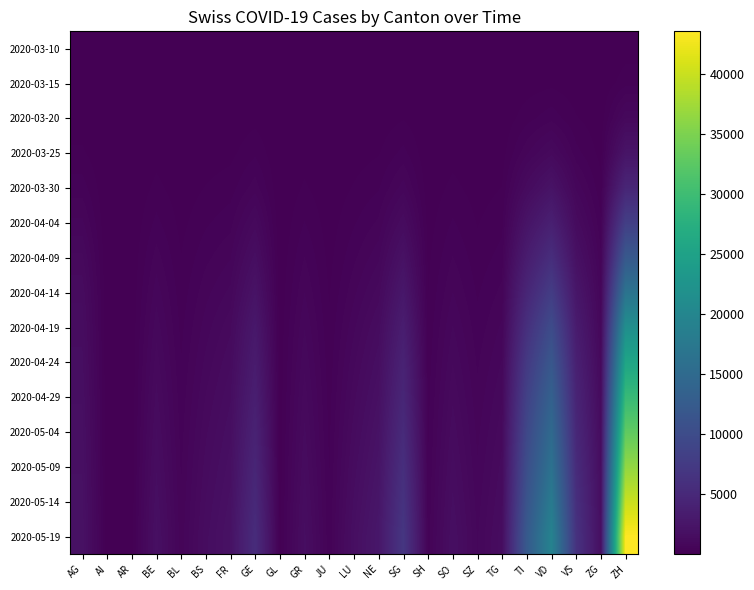

Rank the series at TG from highest to lowest value.

2020-05-19, 2020-05-14, 2020-05-09, 2020-05-04, 2020-04-29, 2020-04-24, 2020-04-19, 2020-04-14, 2020-04-09, 2020-04-04, 2020-03-30, 2020-03-25, 2020-03-20, 2020-03-15, 2020-03-10